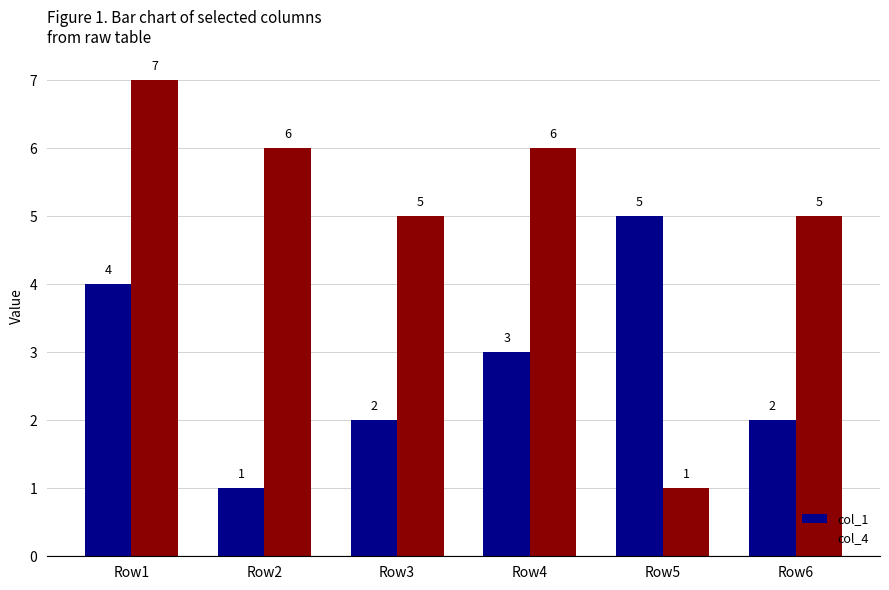

List the series in order of their overall mean, lowest first.

col_1, col_4